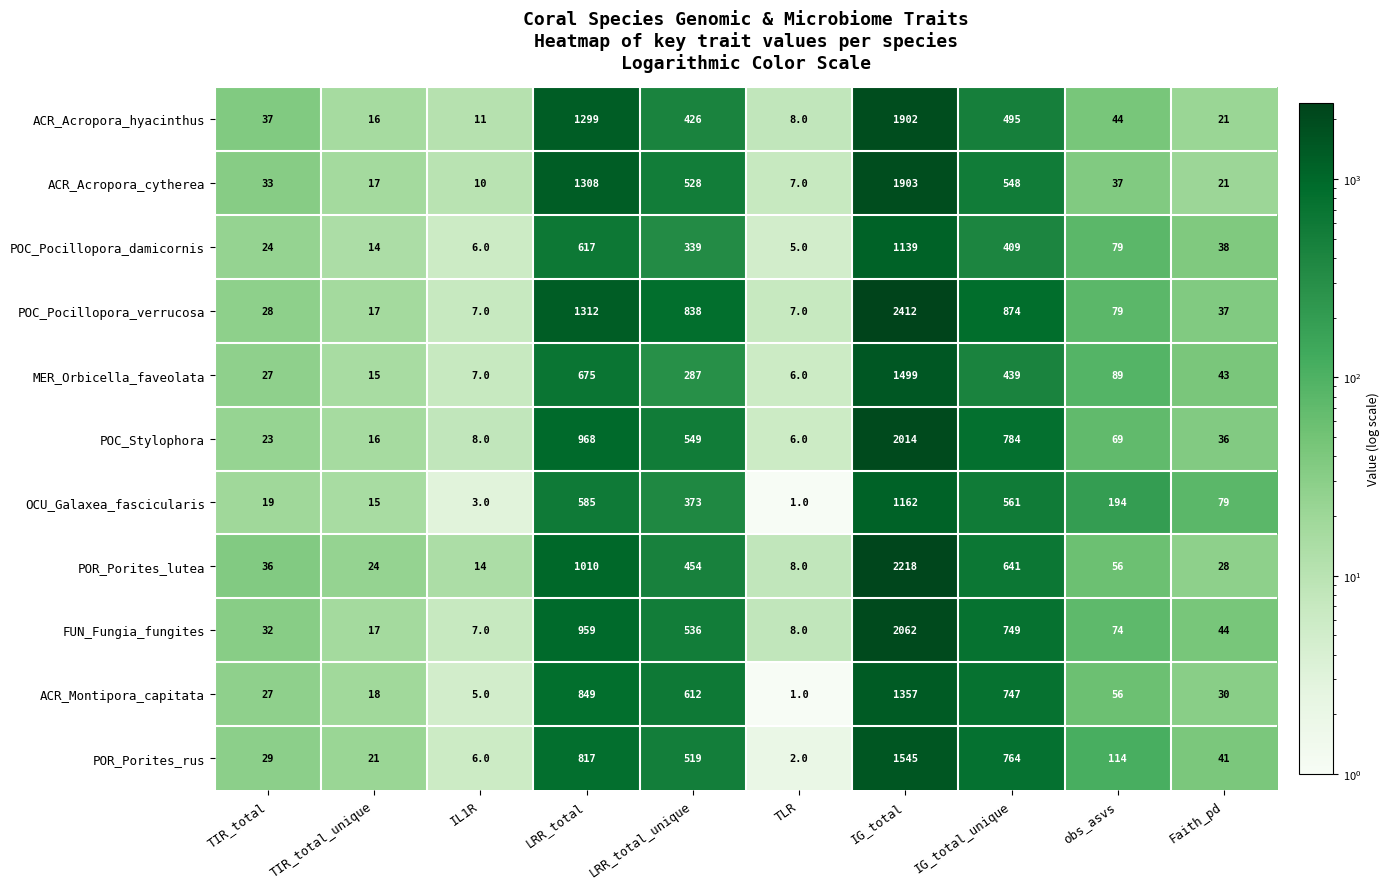

What is the lowest value of the FUN_Fungia_fungites series?

7